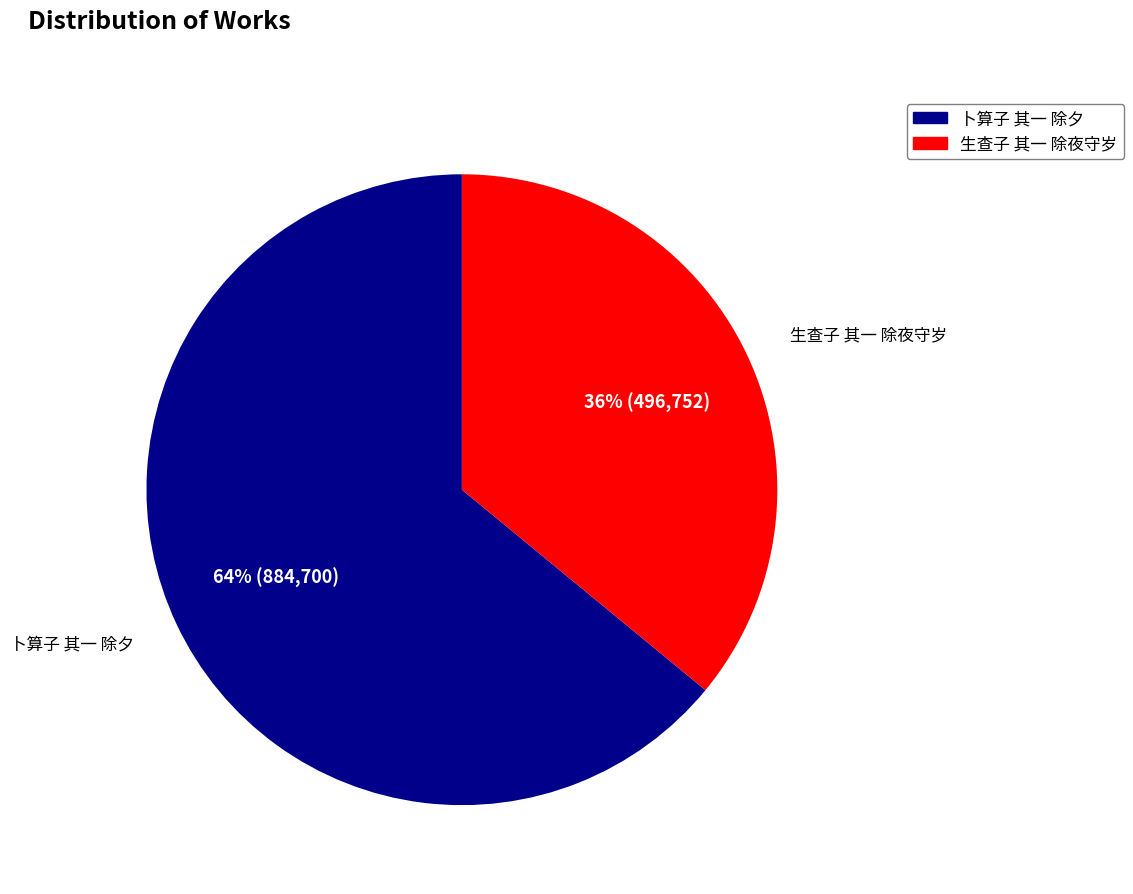

Is the sum of 卜算子 其一 除夕 and 生查子 其一 除夜守岁 greater than half?

Yes